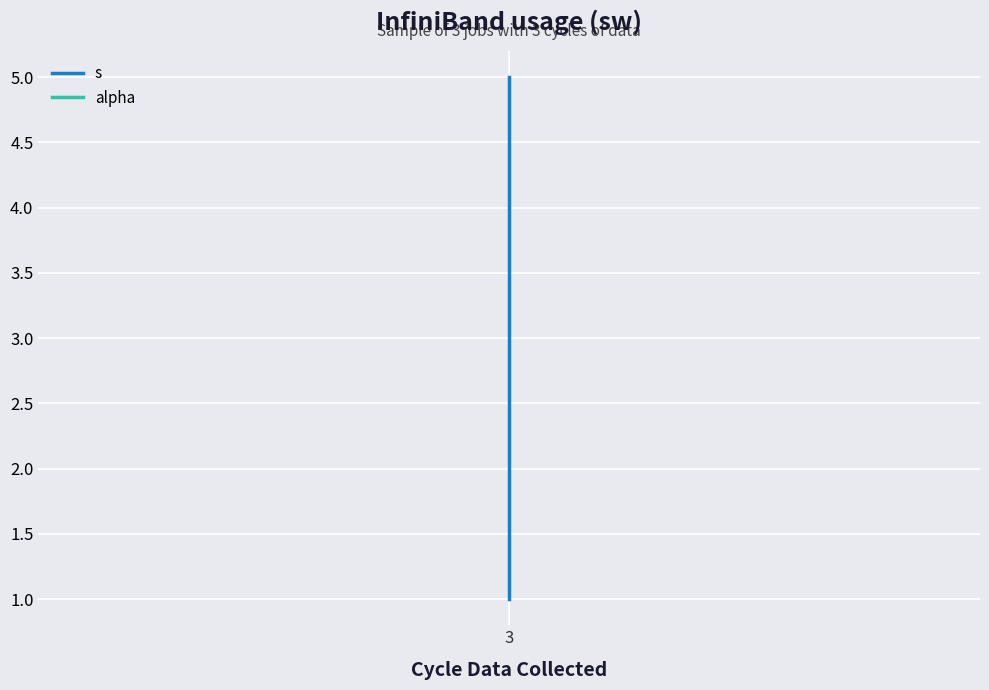

How many lines are shown in the chart?

2